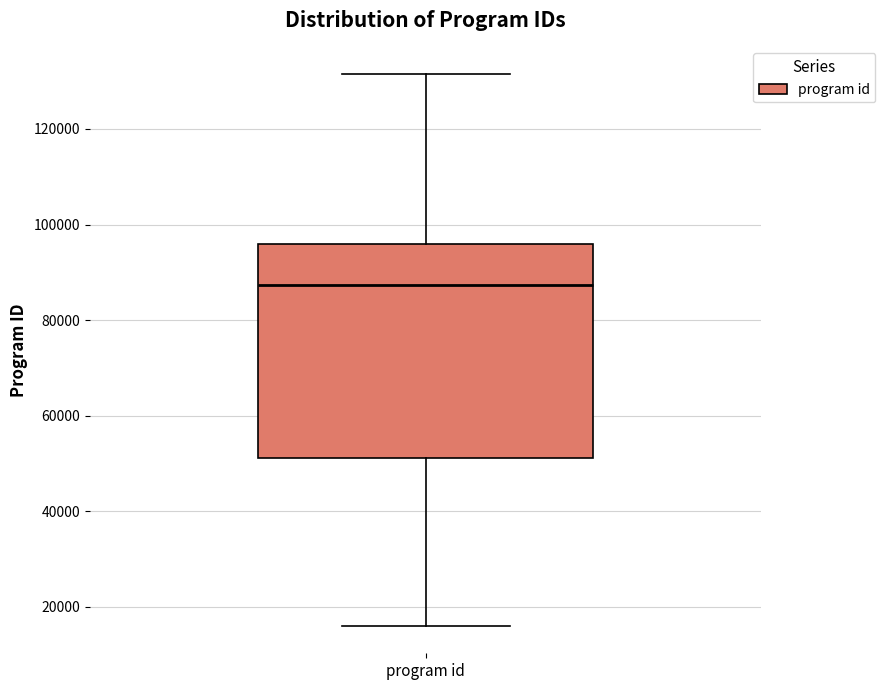

Transcribe this box plot: give where the median line is, the range the box spans, and where the two whiskers end, as read against the y-axis. The values are not printed on the chart, so give them approximately, as read against the axis.

median 88000, box 52000 to 96000, whiskers 16000 to 132000